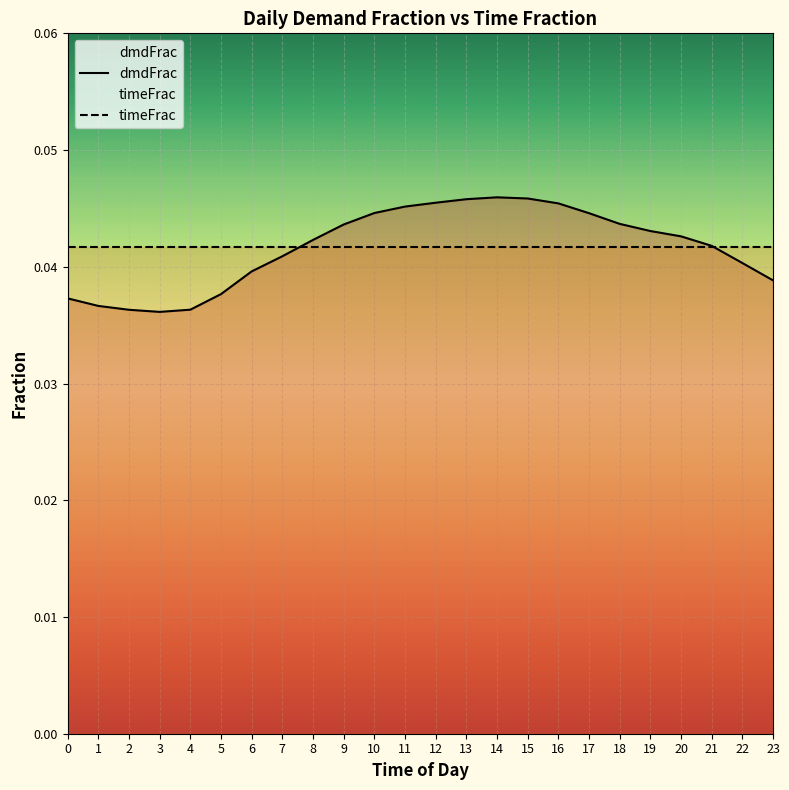

Which series has the widest spread of values?

dmdFrac